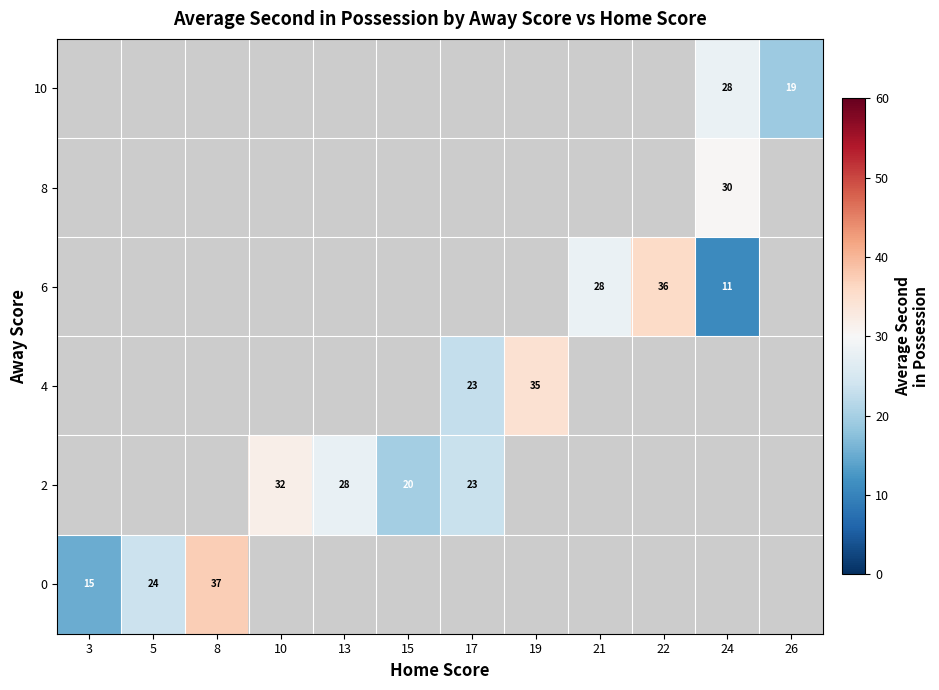

What is the difference between the 2 values at 13 and 15?

8.0